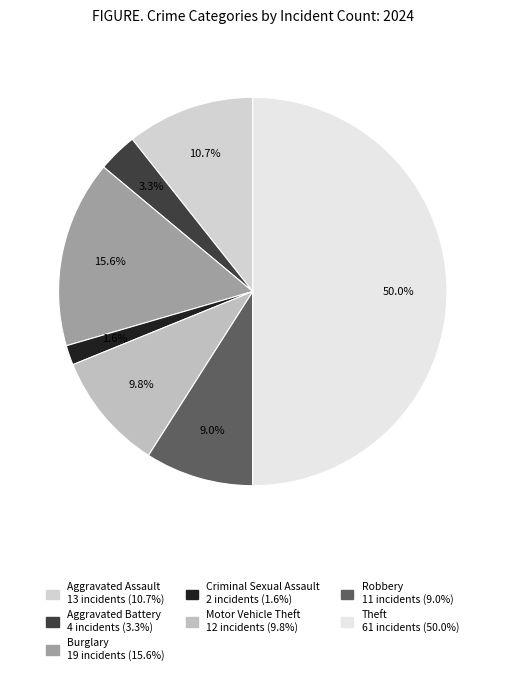

How many segments does this pie chart have?

7